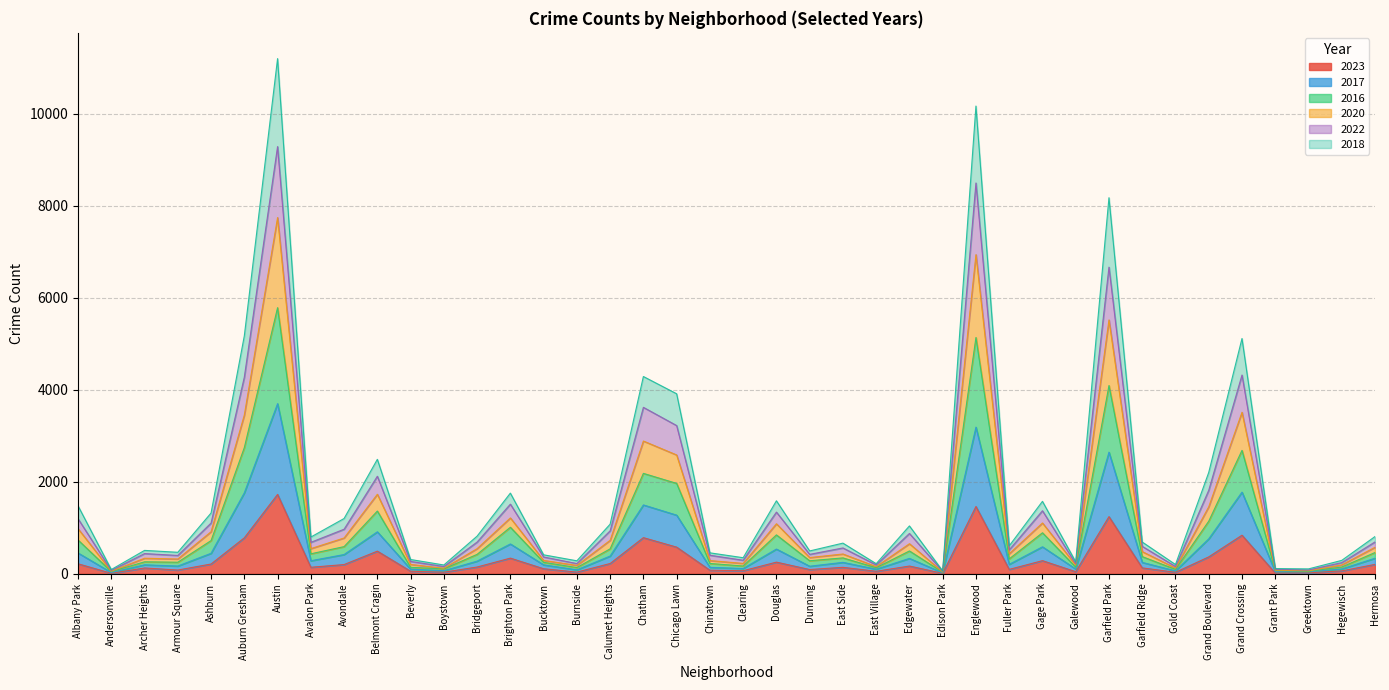

What is the total value across all series at Douglas?

1585